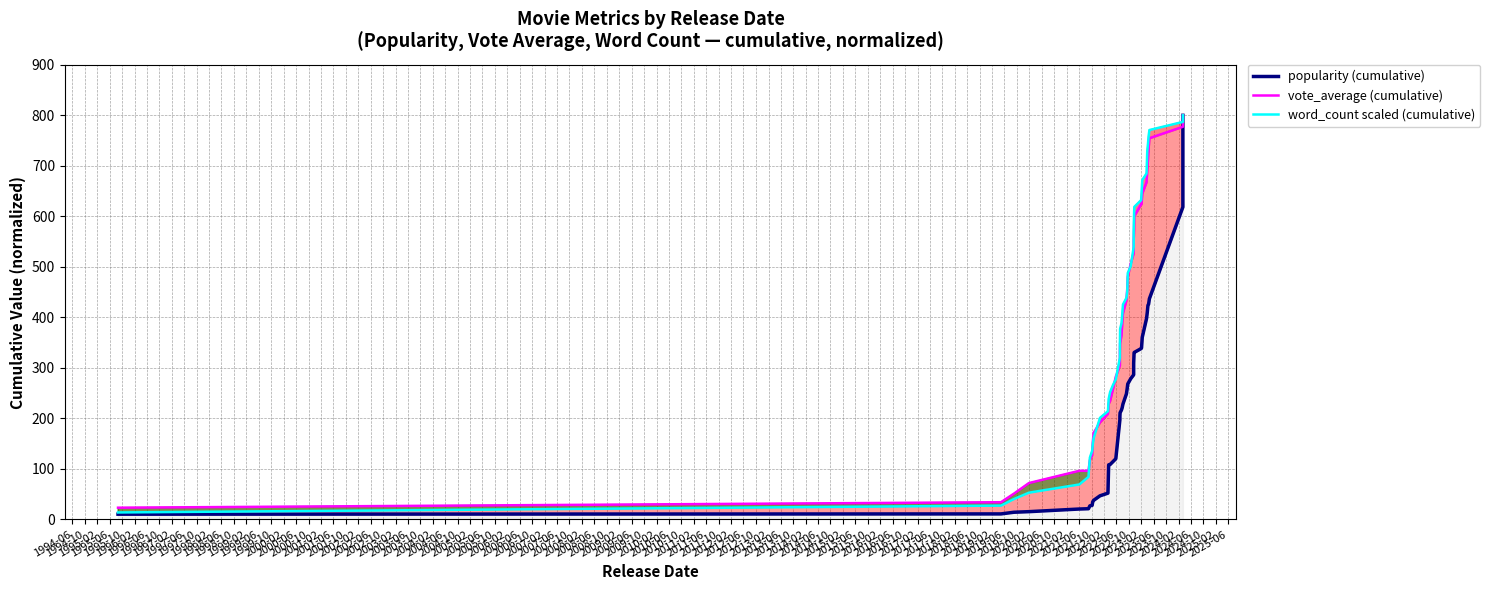

What position from the left is 1998-06?

13